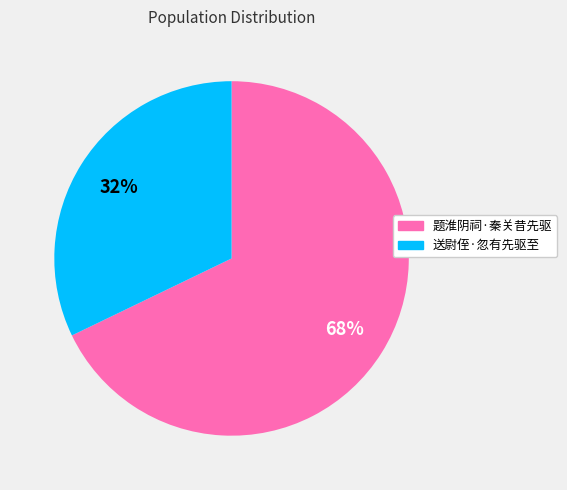

To the nearest percent, what portion does 送尉侄·忽有先驱至 represent?

32%